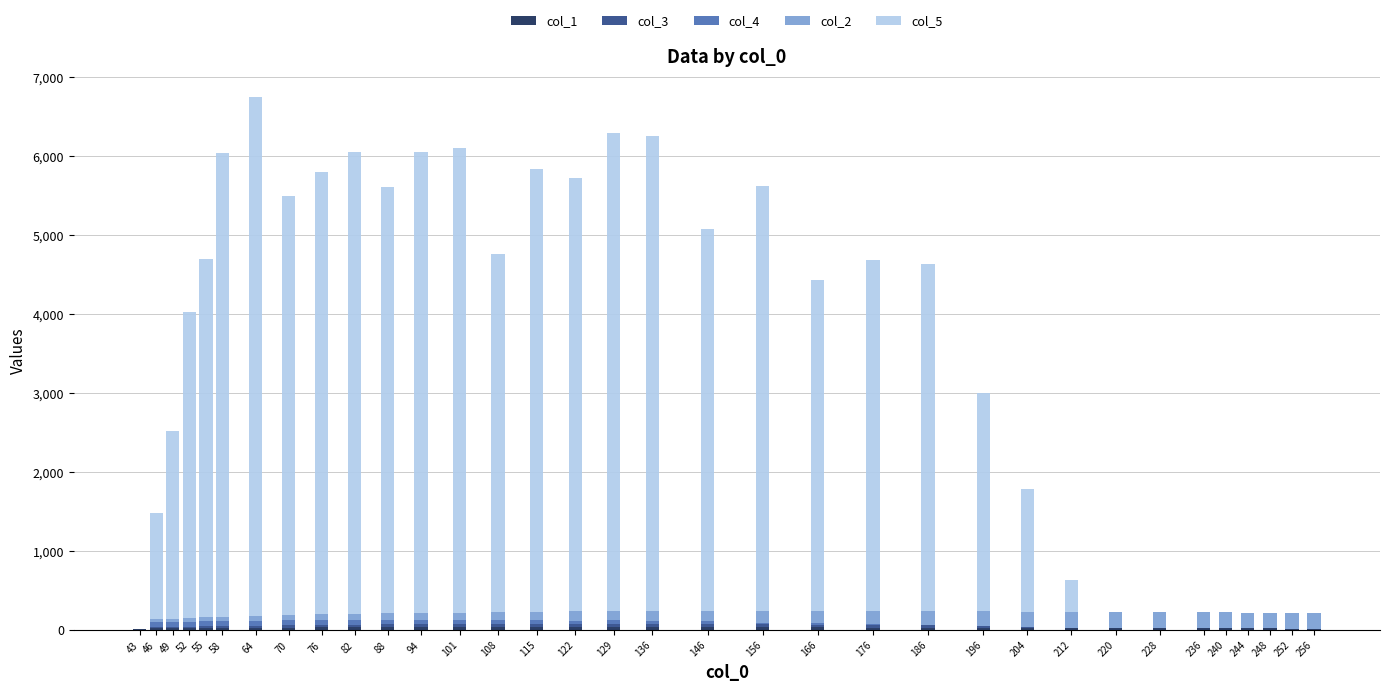

Does the chart contain stacked bars?

Yes